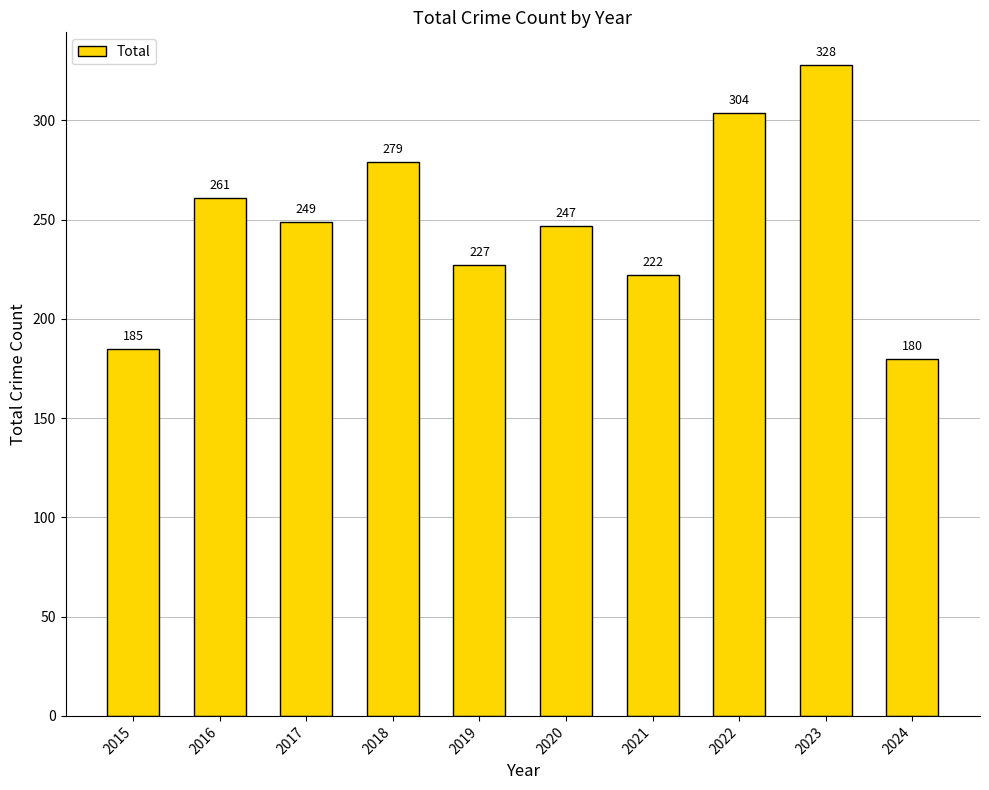

What is the difference between the maximum and minimum values?

148